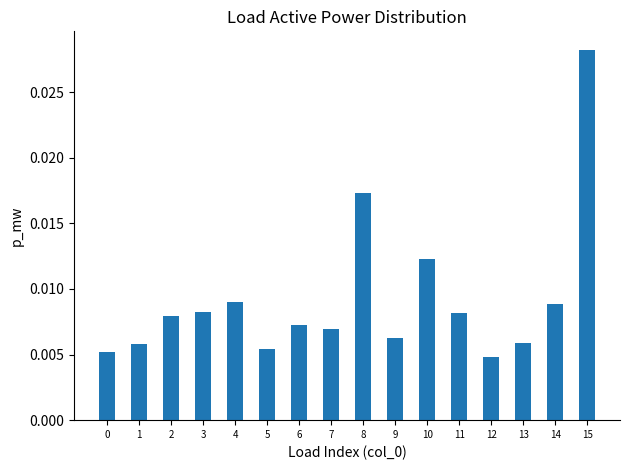

Which label corresponds to the largest value in the chart?

15